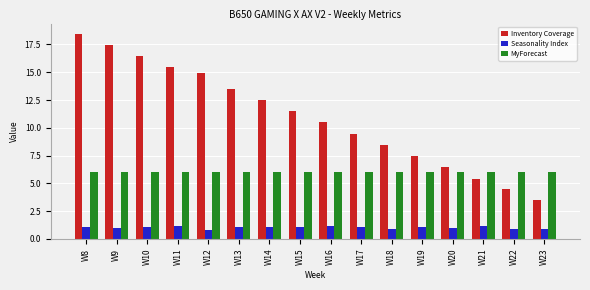

Is the value of MyForecast at W13 greater than the value of Seasonality Index at W18?

Yes